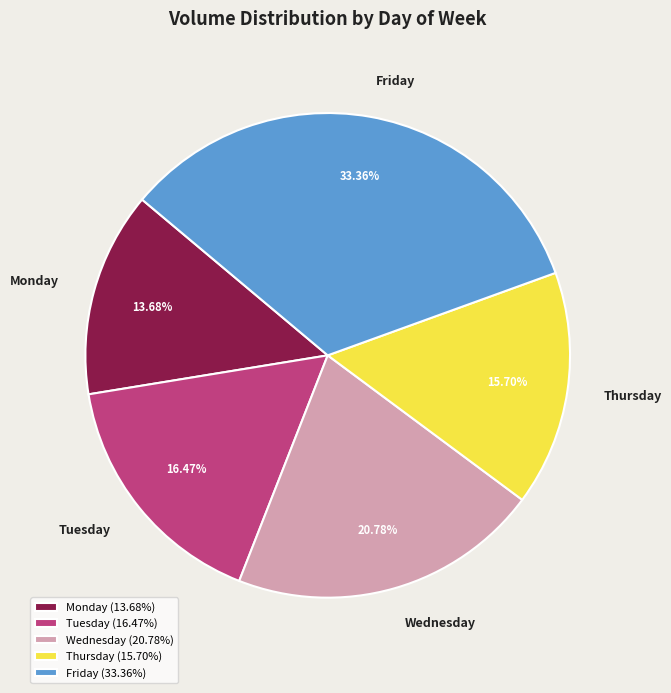

Which has a higher value, Thursday or Friday?

Friday